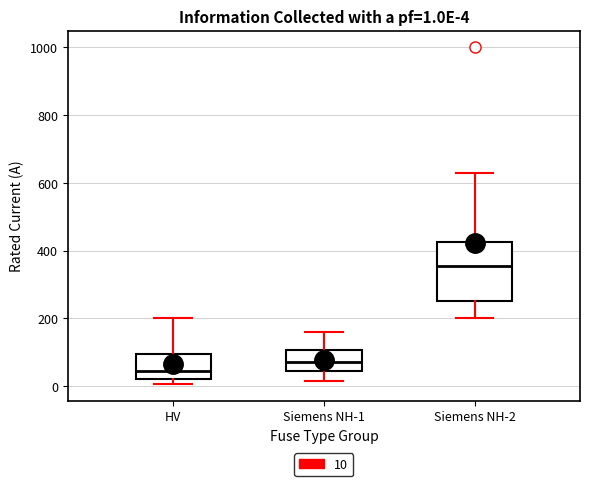

Which box is the tallest, from its lower edge to its upper edge?

Siemens NH-2